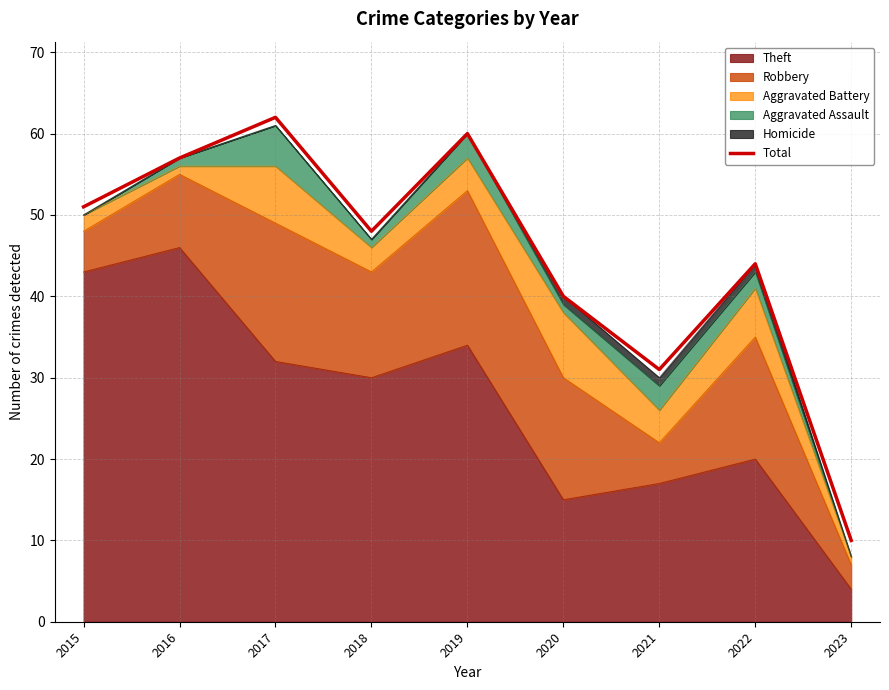

Approximately how many times larger is the value at 2021 compared to 2022?

0.7